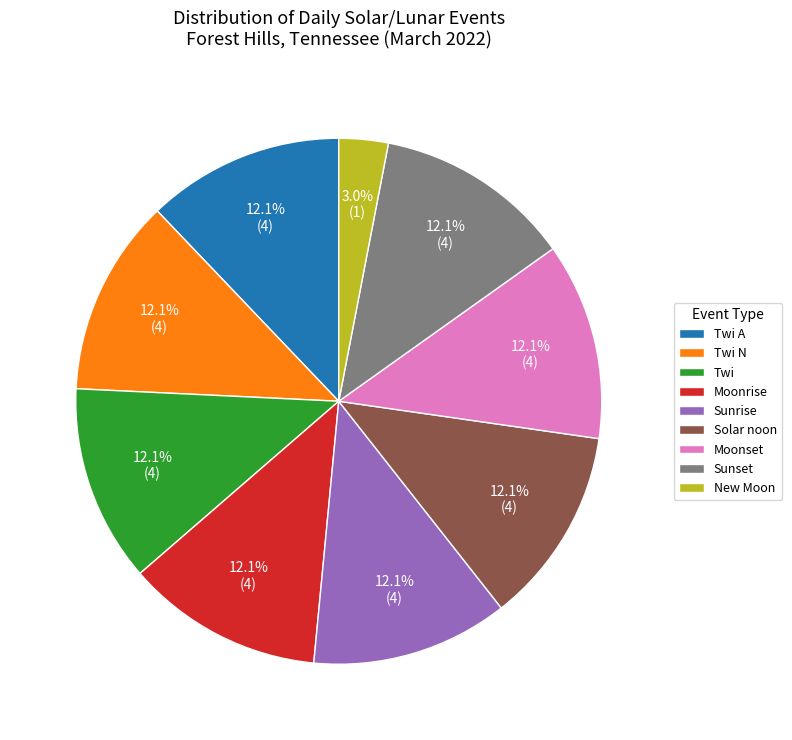

To the nearest percent, what percentage of the pie is Twi?

12%